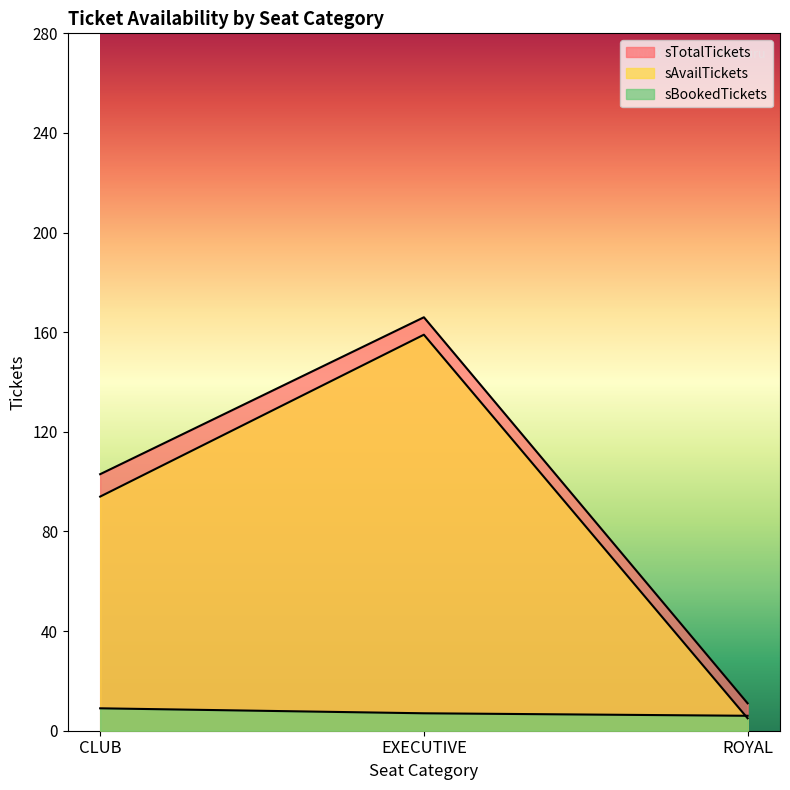

Rank the series by their maximum value, from lowest to highest.

sBookedTickets, sAvailTickets, sTotalTickets